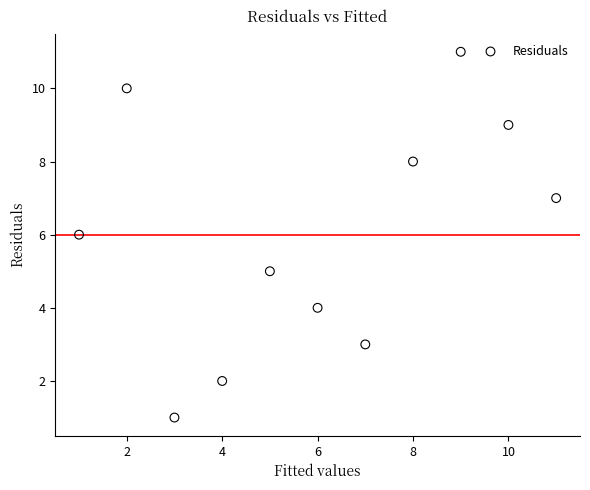

What is the range of X values (max minus min)?

10